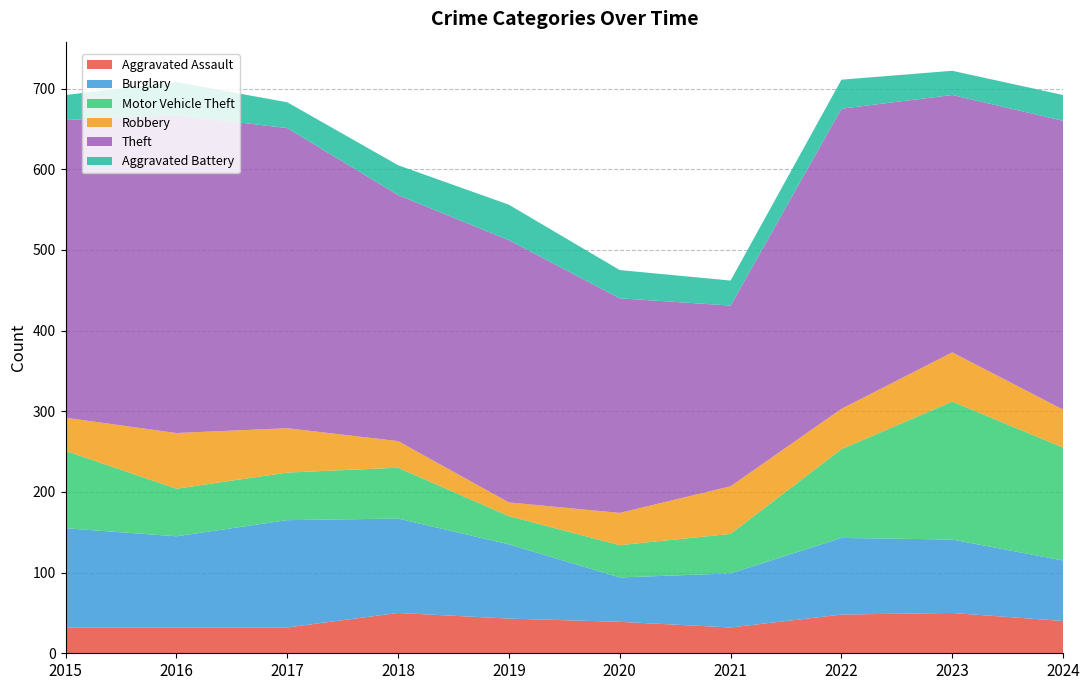

Reading left to right, list all the values displayed in this chart.

Aggravated Assault: 2015=32	2016=32	2017=32	2018=50	2019=43	2020=39	2021=32	2022=48	2023=50	2024=40
Burglary: 2015=123	2016=113	2017=133	2018=117	2019=92	2020=55	2021=67	2022=95	2023=91	2024=75
Motor Vehicle Theft: 2015=96	2016=59	2017=59	2018=63	2019=35	2020=40	2021=49	2022=110	2023=171	2024=140
Robbery: 2015=41	2016=69	2017=55	2018=33	2019=17	2020=40	2021=59	2022=50	2023=61	2024=47
Theft: 2015=369	2016=394	2017=372	2018=305	2019=325	2020=266	2021=224	2022=372	2023=319	2024=358
Aggravated Battery: 2015=31	2016=41	2017=32	2018=37	2019=44	2020=35	2021=31	2022=36	2023=30	2024=32